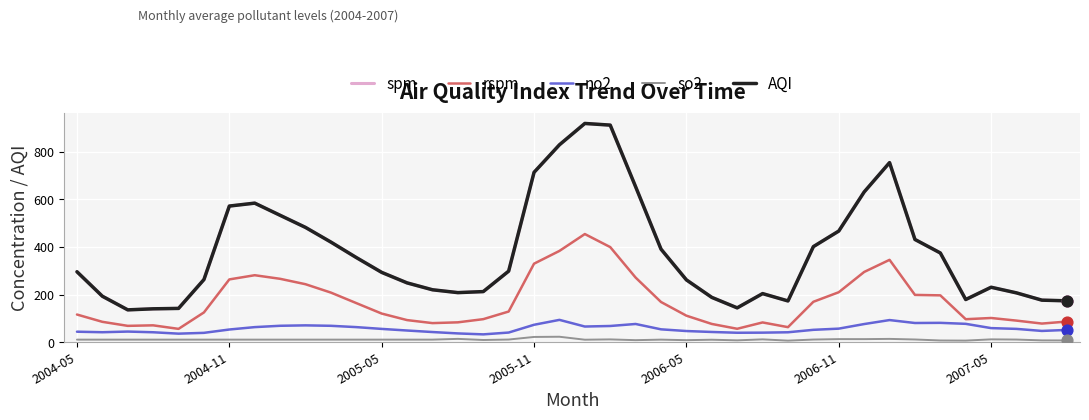

Does the chart have visible grid lines?

Yes